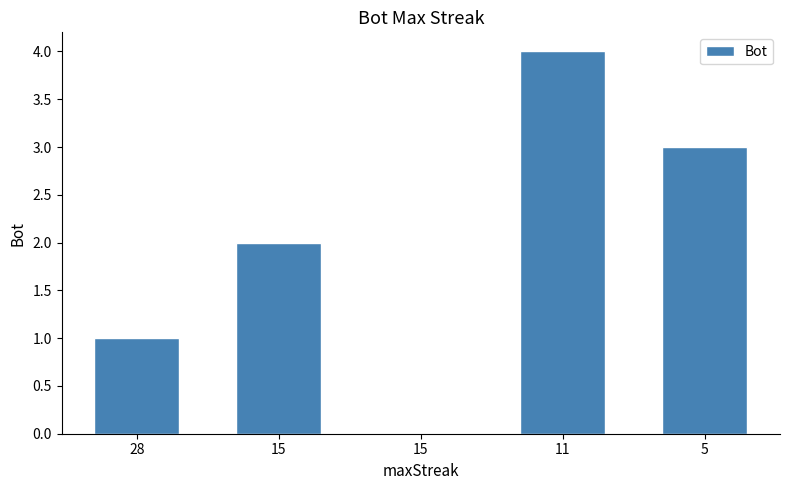

What is the value of the 5th bar from the left?

3